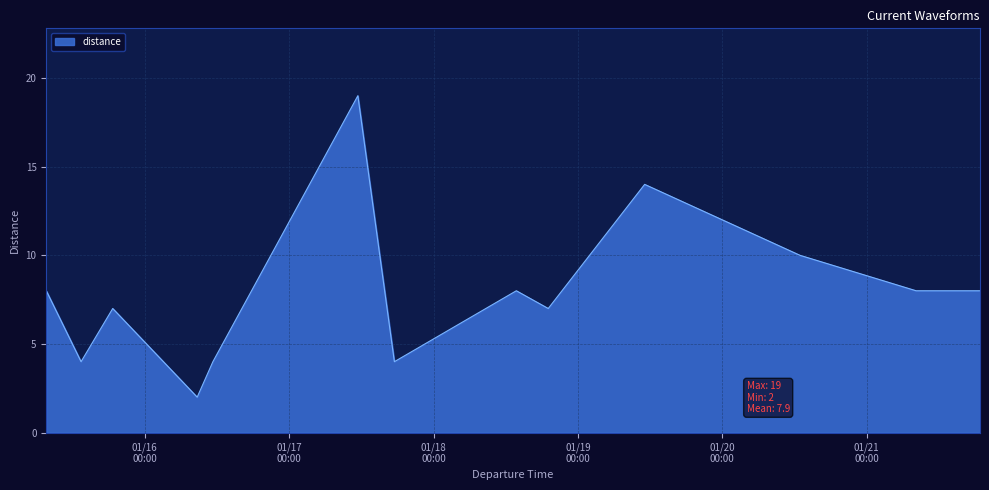

How many lines are shown in the chart?

1